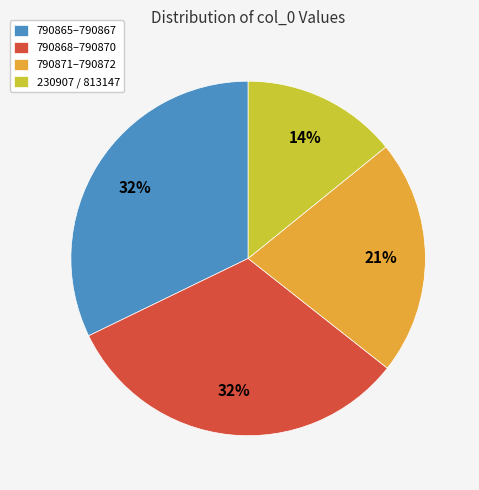

Count the number of slices in the pie.

4